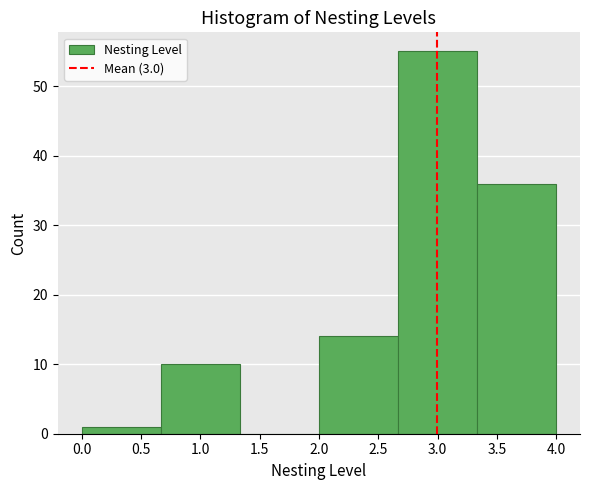

What is the height of the bar covering 0.00 to 0.65 on the x-axis? Neither the bar edges nor the heights are printed on the chart, so give them approximately, as read against the axes.

1